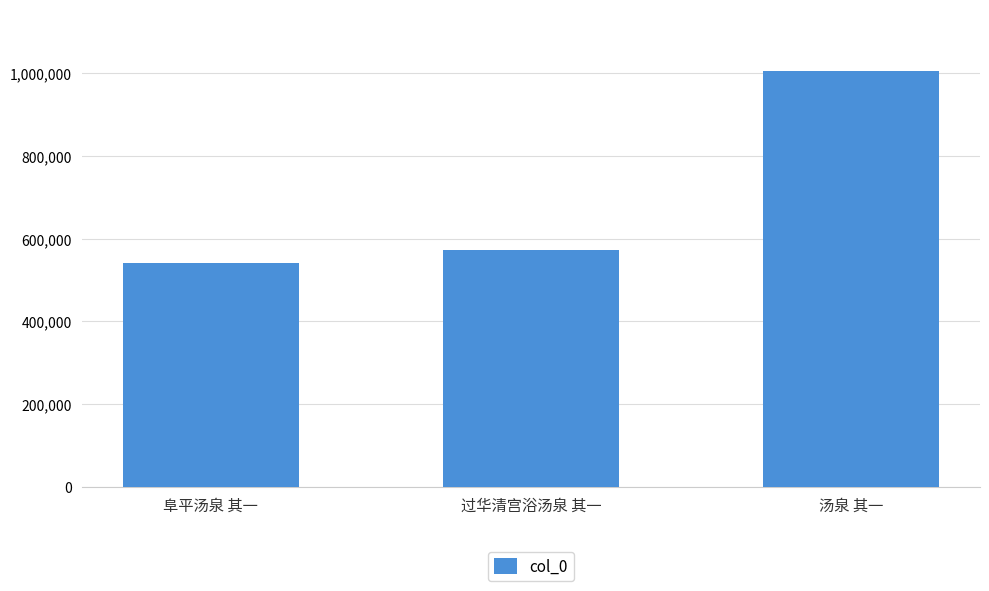

Reading right to left, what are all the values shown in this chart?

1004338	572680	540118